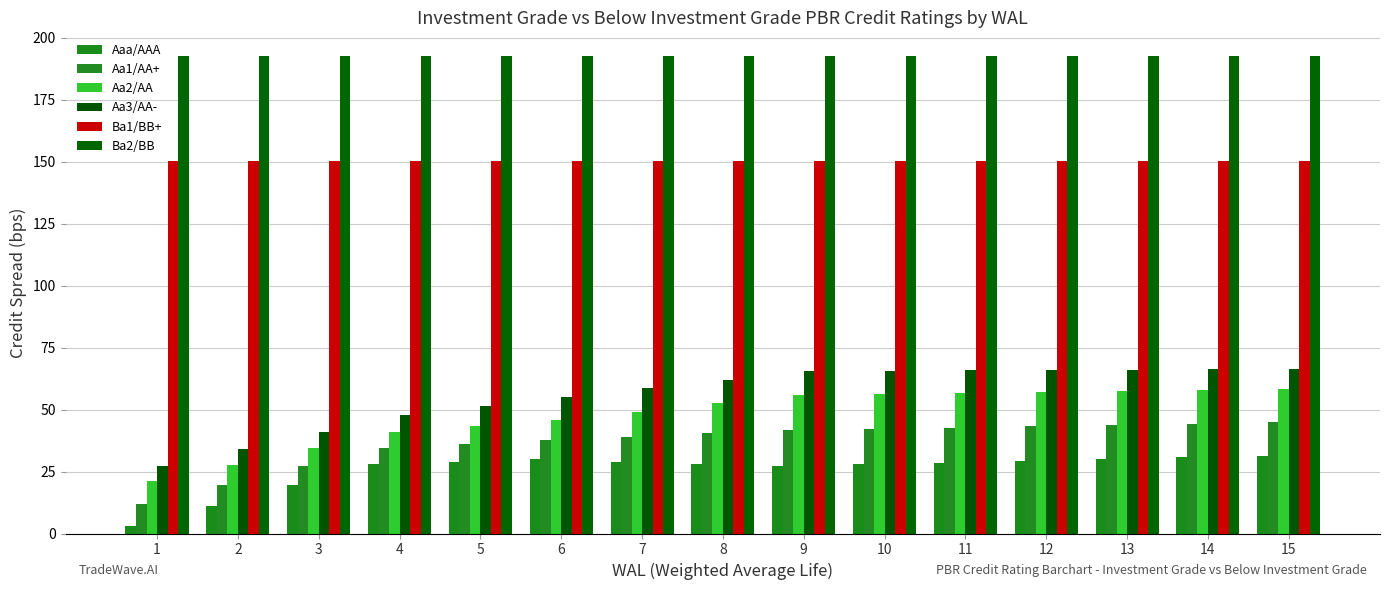

Is the value of Ba2/BB at 3 greater than the value of Aa1/AA+ at 5?

Yes